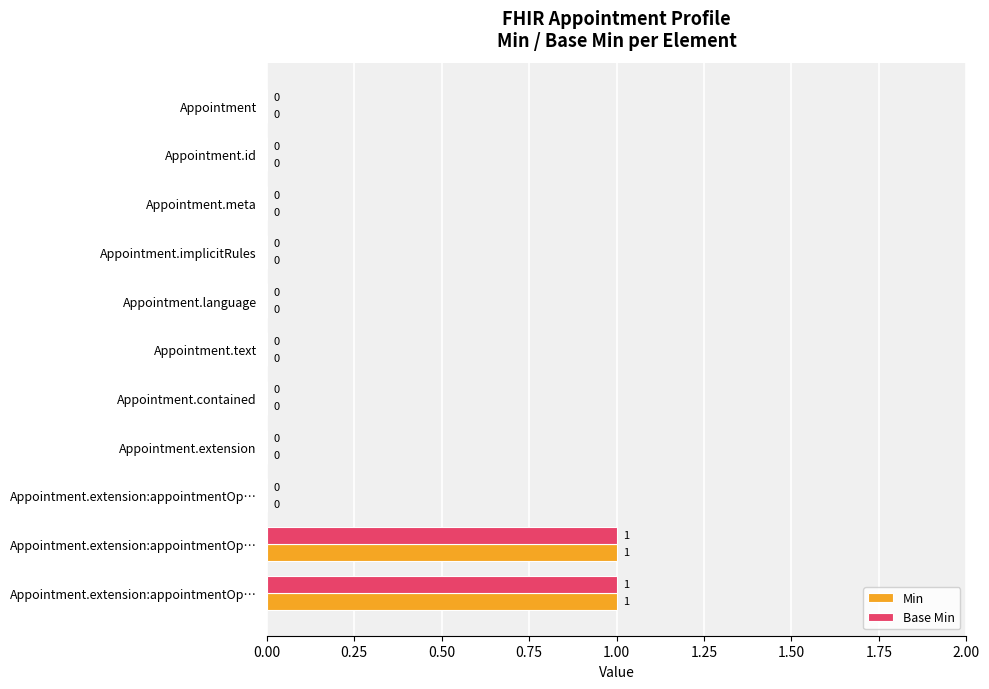

Which series has the largest total across all categories?

Min